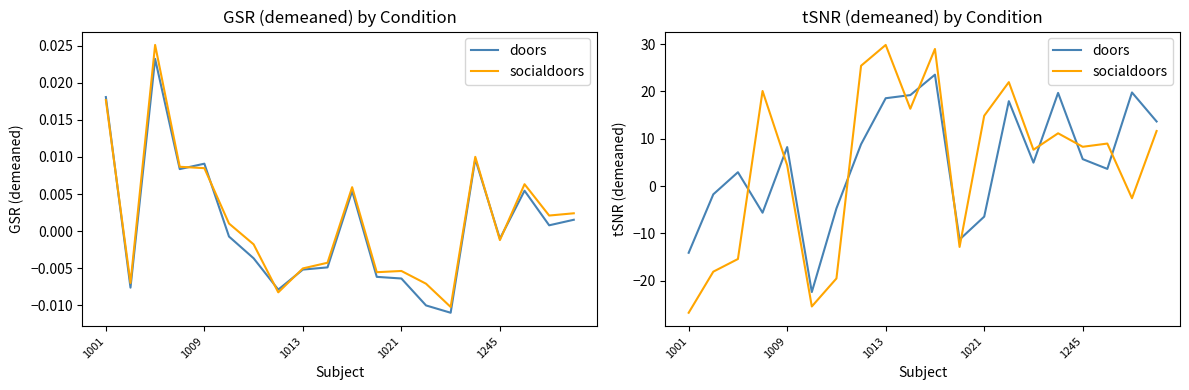

True or false: doors has a value of 19.8 at 18.

True